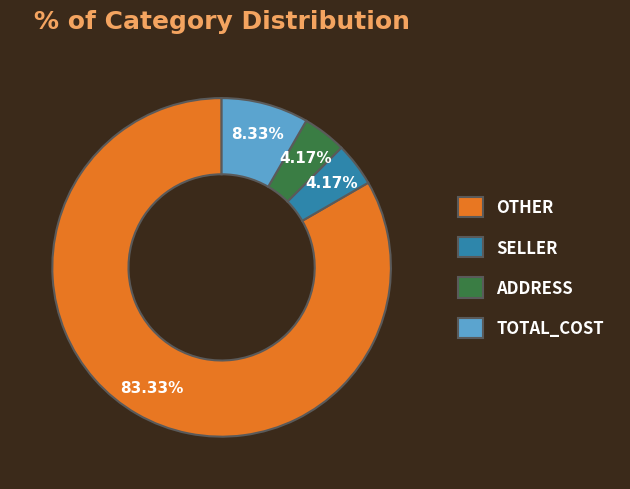

Which category has the biggest portion of the pie?

OTHER